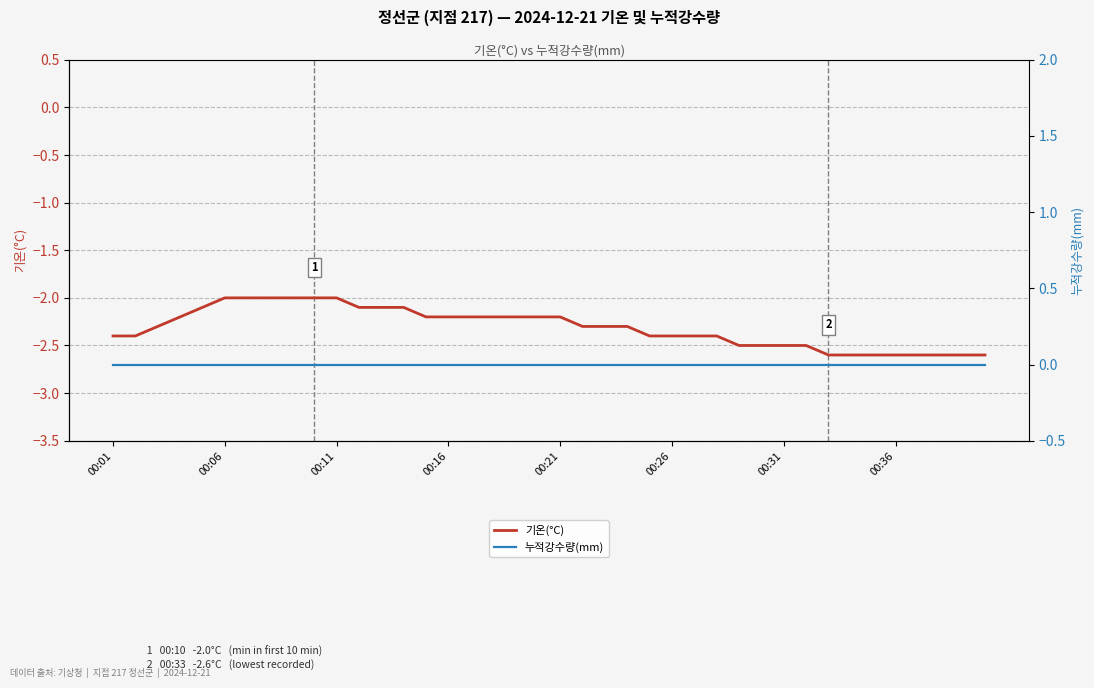

At which category does the chart reach its minimum across all series?

32